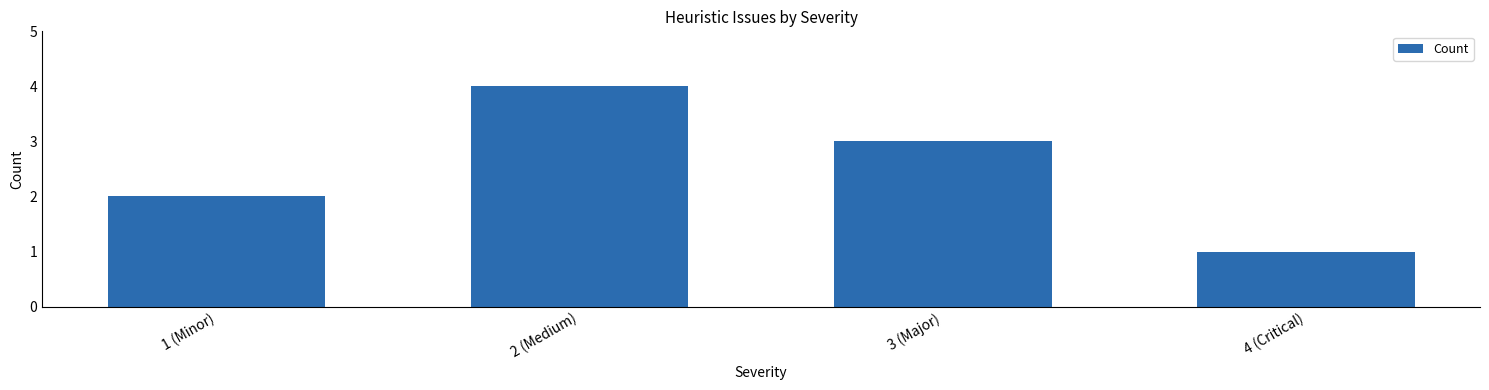

Reading right to left, transcribe all the data shown in this chart.

1	3	4	2